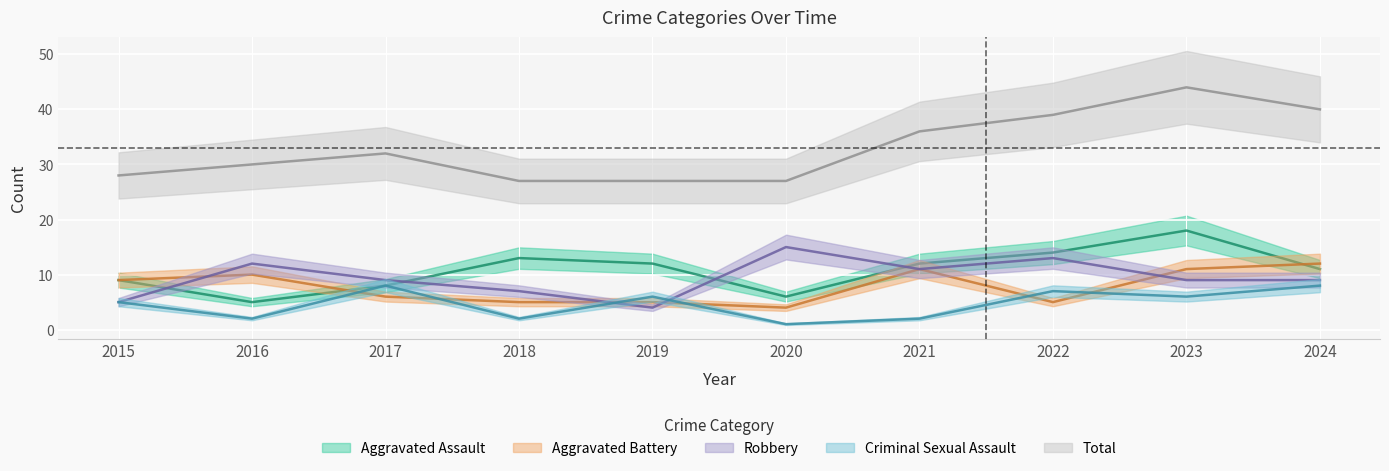

Reading left to right, transcribe all the data shown in this chart.

Aggravated Assault: 2015=9	2016=5	2017=8	2018=13	2019=12	2020=6	2021=12	2022=14	2023=18	2024=11
Aggravated Battery: 2015=9	2016=10	2017=6	2018=5	2019=5	2020=4	2021=11	2022=5	2023=11	2024=12
Robbery: 2015=5	2016=12	2017=9	2018=7	2019=4	2020=15	2021=11	2022=13	2023=9	2024=9
Criminal Sexual Assault: 2015=5	2016=2	2017=8	2018=2	2019=6	2020=1	2021=2	2022=7	2023=6	2024=8
Total: 2015=28	2016=30	2017=32	2018=27	2019=27	2020=27	2021=36	2022=39	2023=44	2024=40